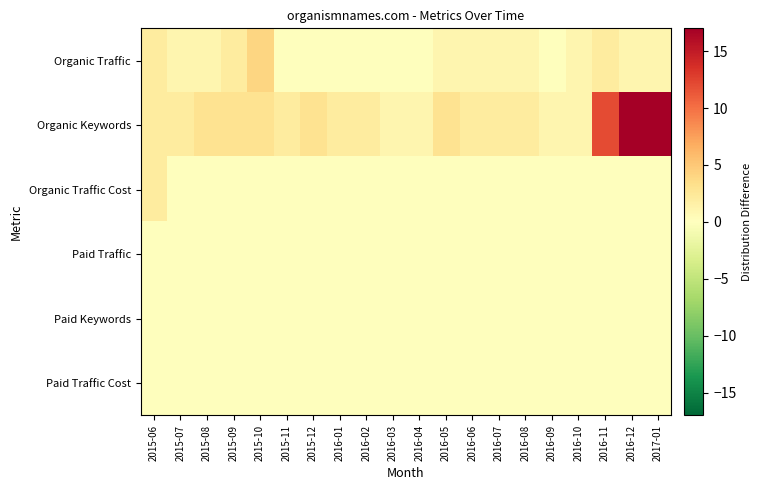

Between 2015-11 and 2016-03, which series saw the biggest shift?

Organic Keywords